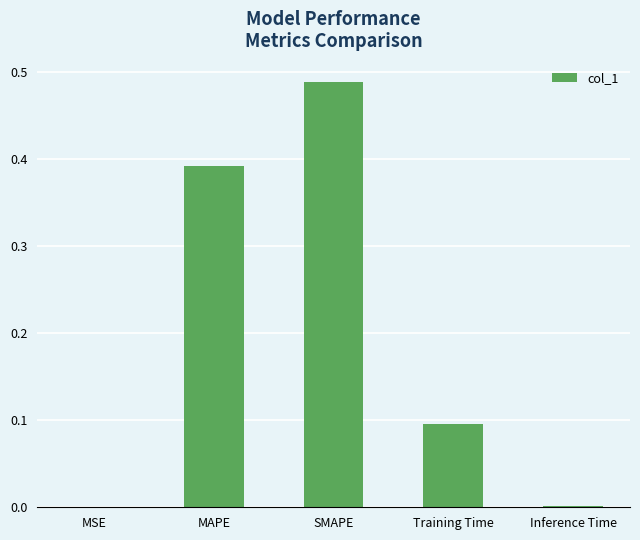

Is it true that the value at Training Time is 0.1?

True